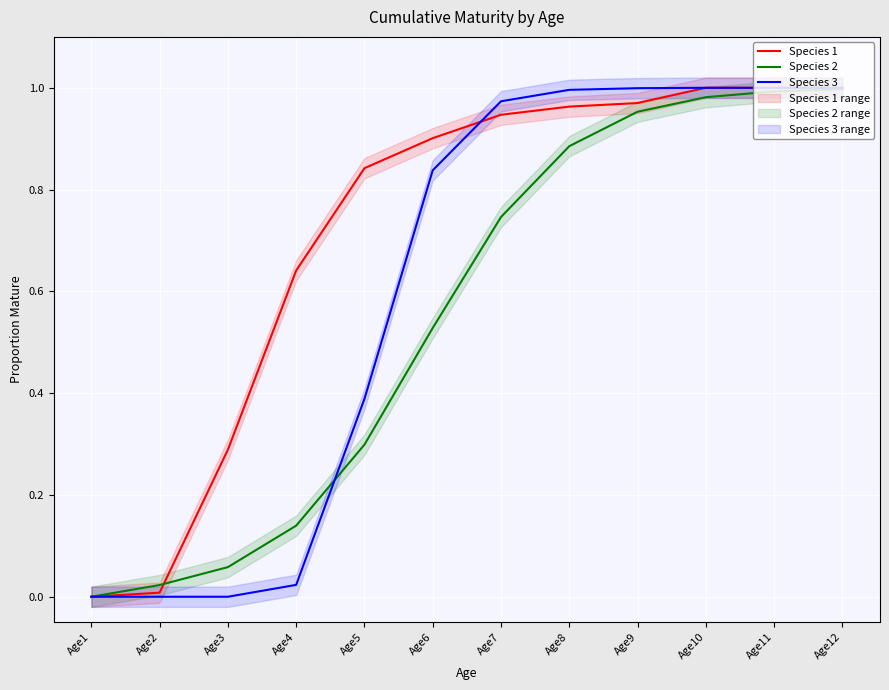

Rank the series by their average value, from lowest to highest.

Species 2, Species 3, Species 1